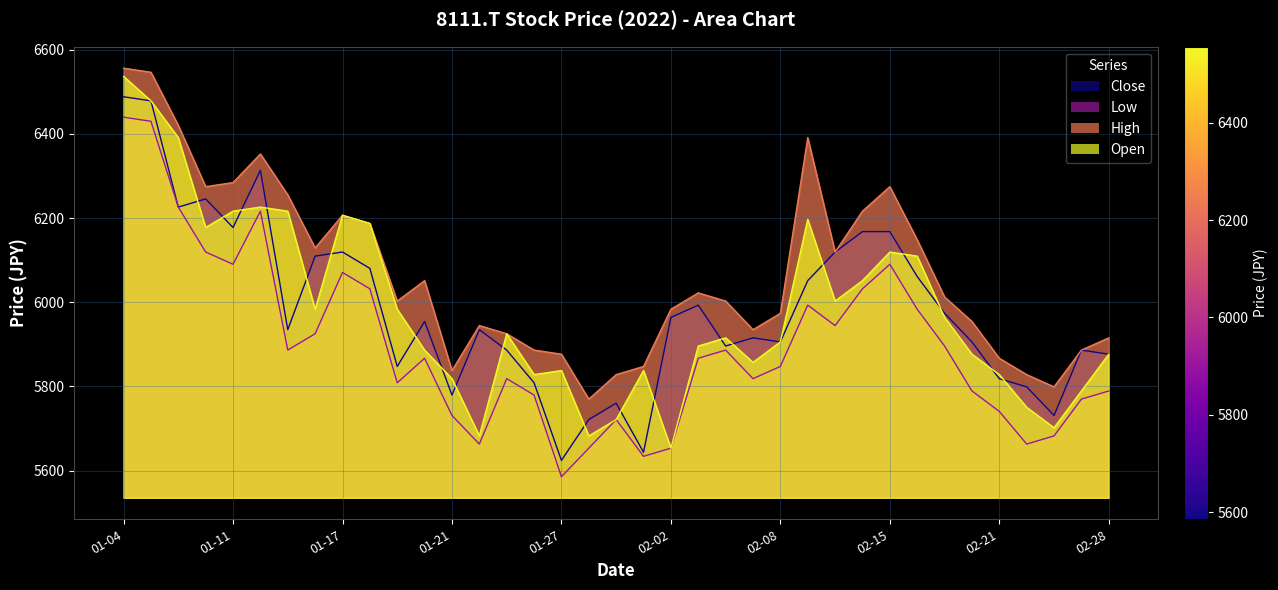

How many interior local peaks does the Close series have?

9